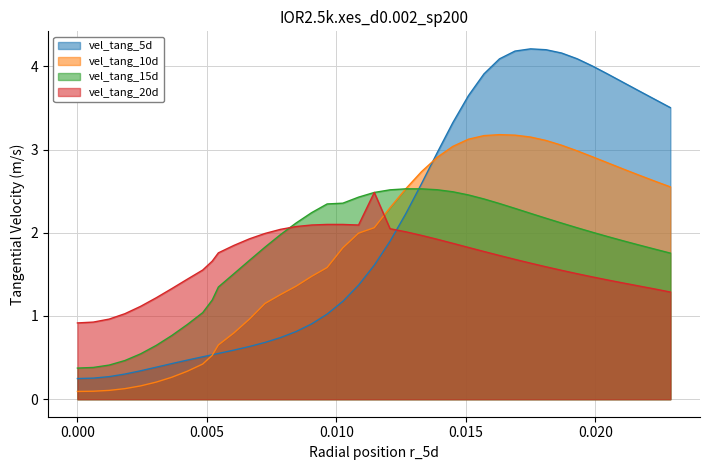

What are all the series names shown in the legend?

vel_tang_5d, vel_tang_10d, vel_tang_15d, vel_tang_20d